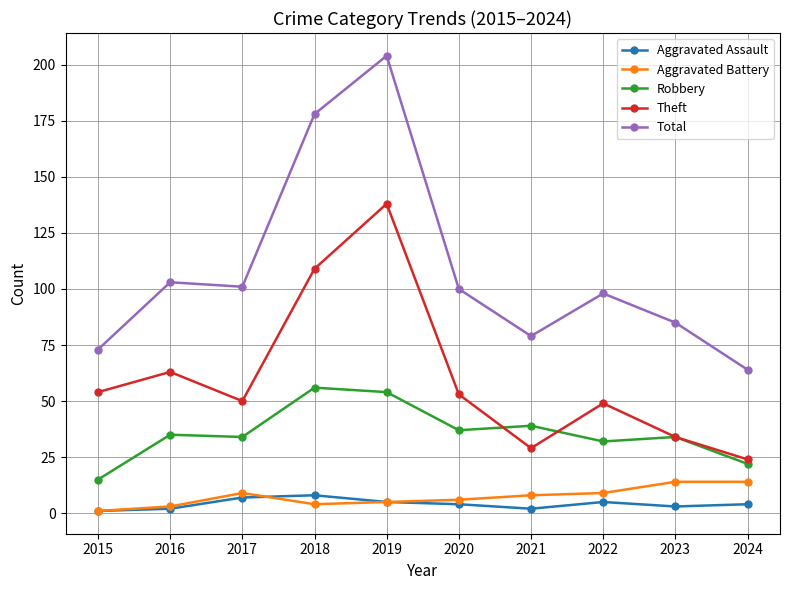

At which category does Aggravated Battery reach its first local peak?

2017